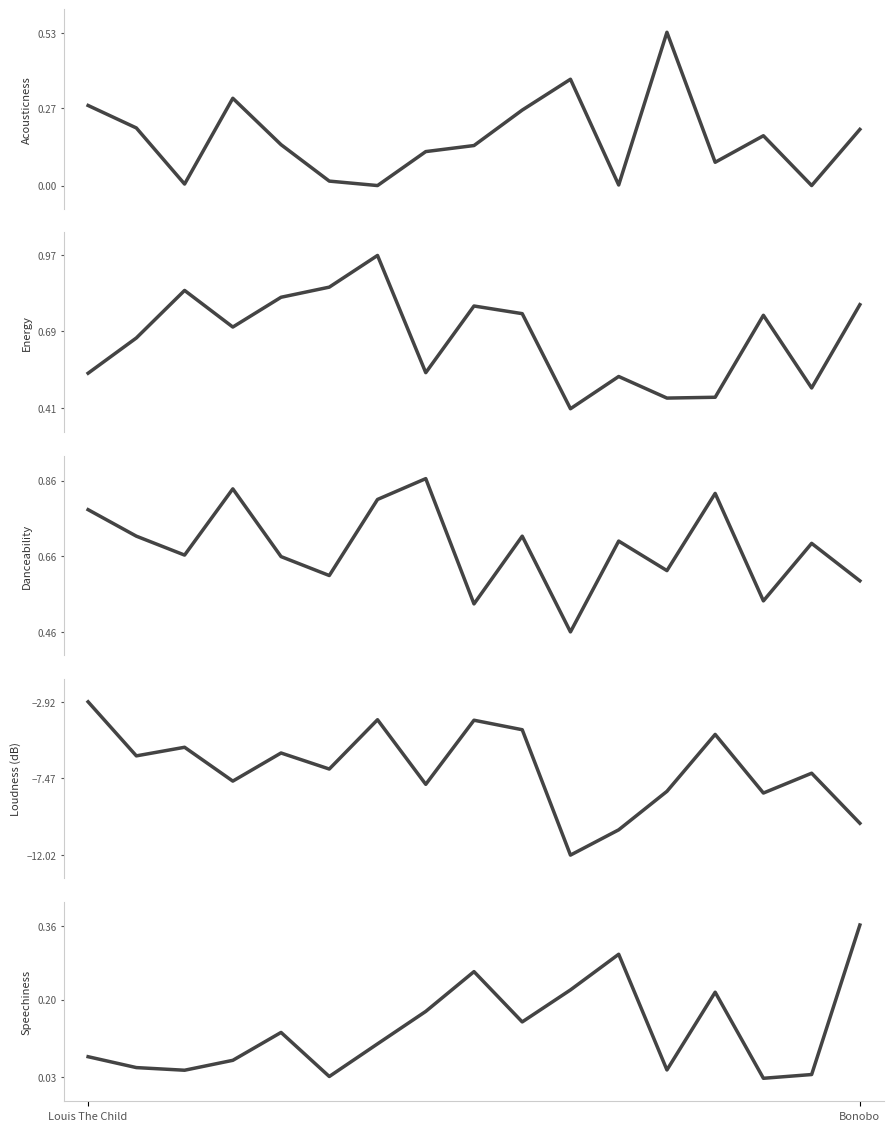

True or false: acousticness has a value of 0.2 at 4.

False